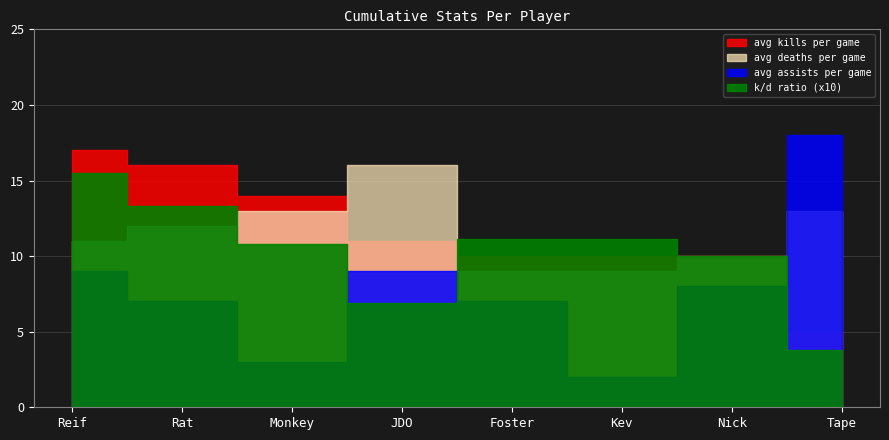

Read the k/d ratio value at Monkey.

1.1